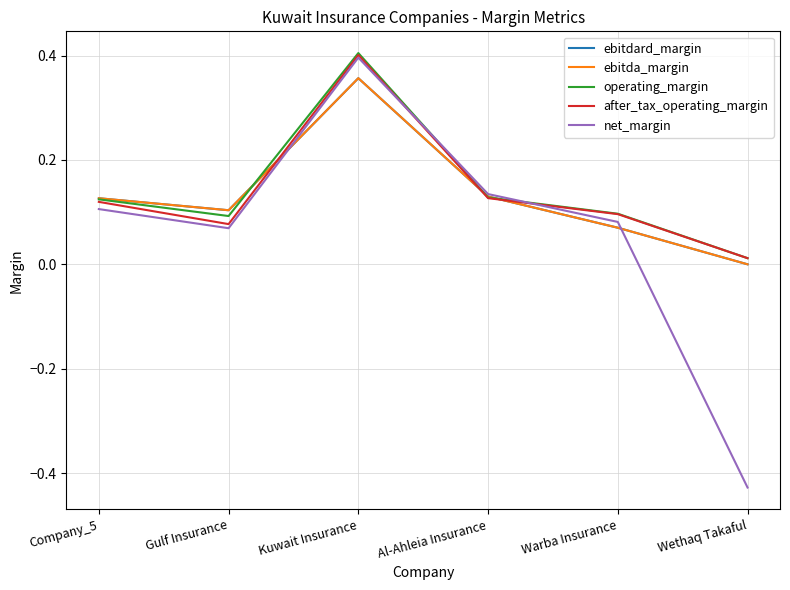

What is the difference between the ebitdard_margin values at Company_5 and Wethaq Takaful?

0.1